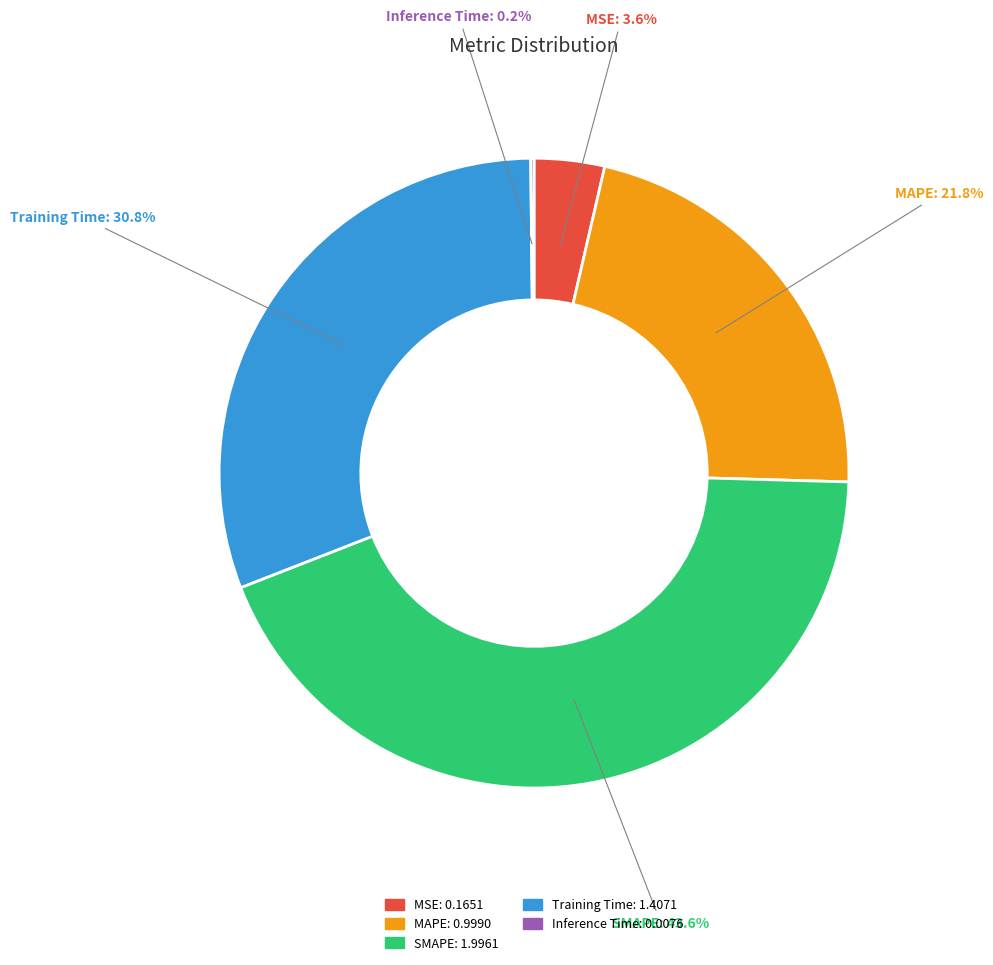

True or false: MSE accounts for 4% of the total.

True